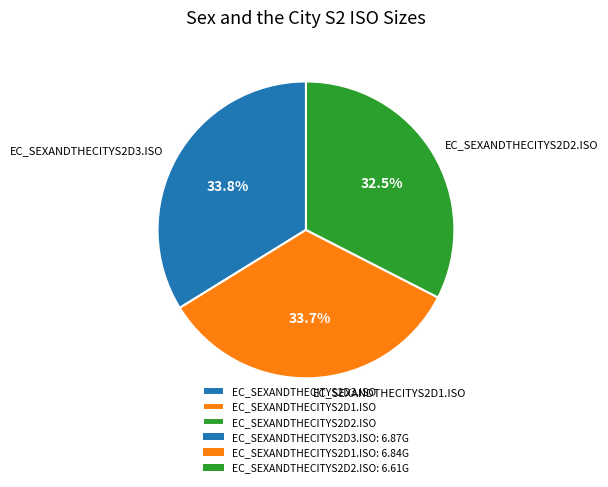

Between EC_SEXANDTHECITYS2D2.ISO and EC_SEXANDTHECITYS2D1.ISO, which is larger?

EC_SEXANDTHECITYS2D1.ISO